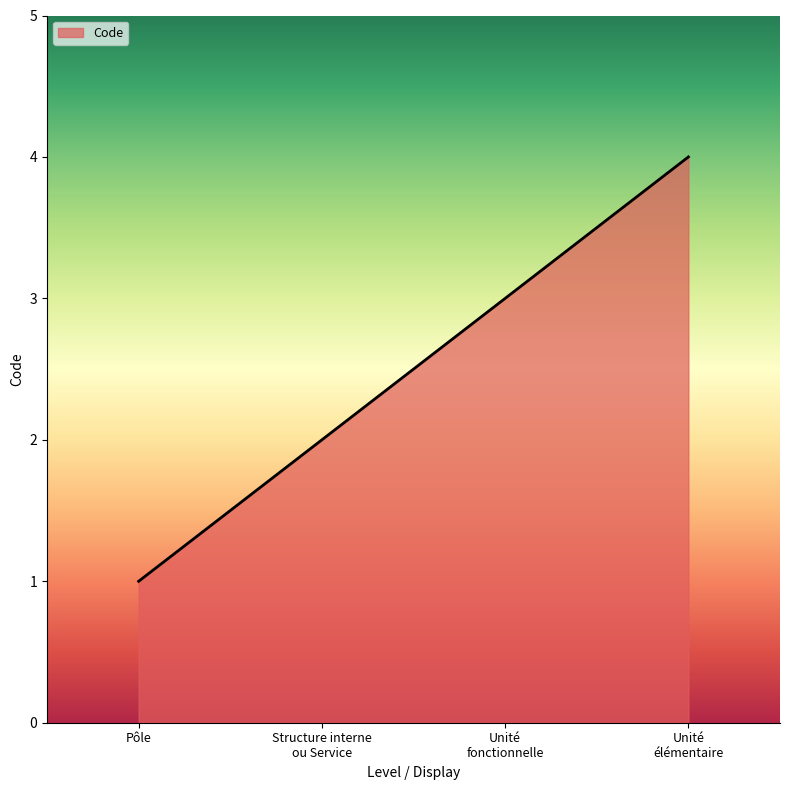

Rank the categories by value from lowest to highest.

Pôle, Structure interne
ou Service, Unité
fonctionnelle, Unité
élémentaire